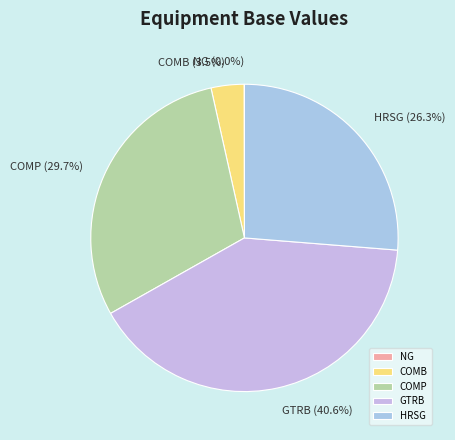

Between COMB and COMP, which is larger?

COMP